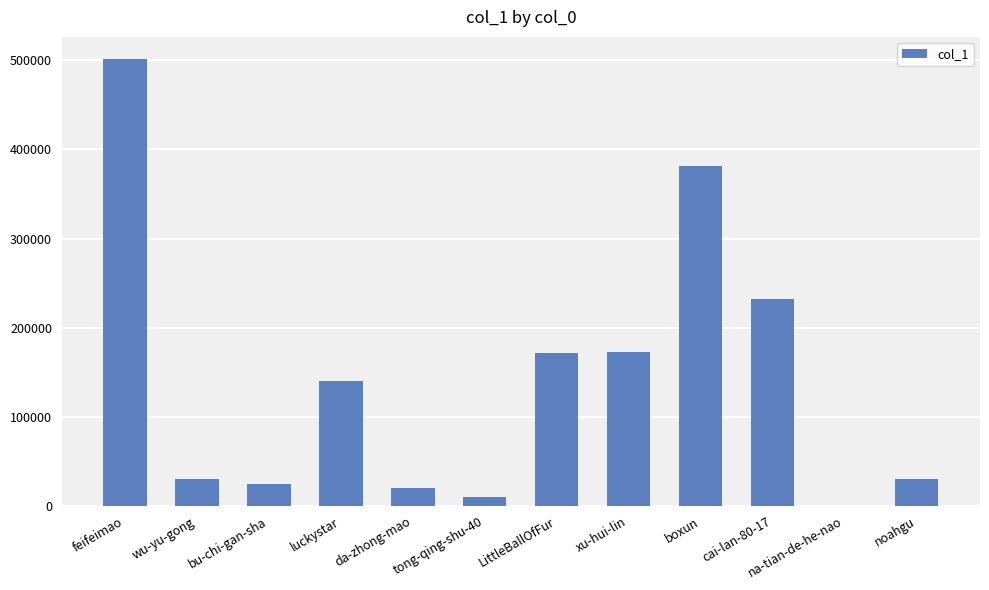

Read the value at xu-hui-lin, to the nearest 100.

172600